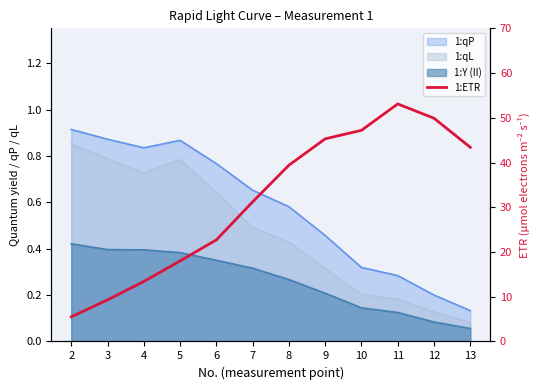

The chart shows a value of 53.1 at 11. True or false?

True